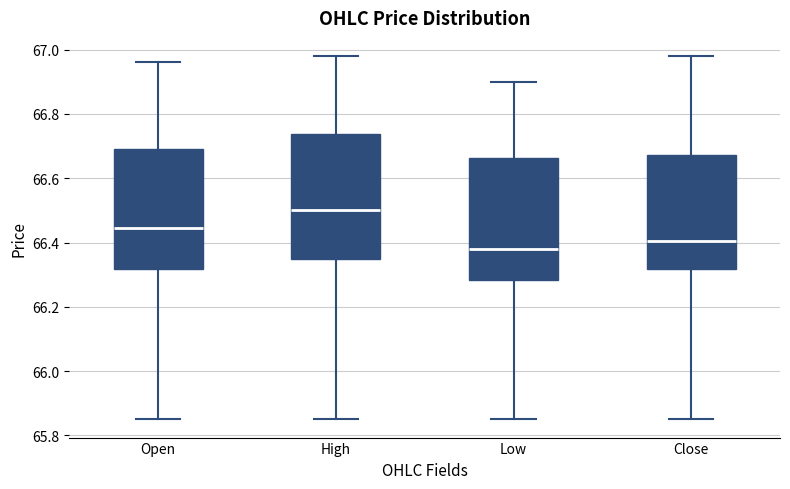

Where is the upper edge of the box for Close on the y-axis? The values are not printed on the chart, so give them approximately, as read against the axis.

66.68